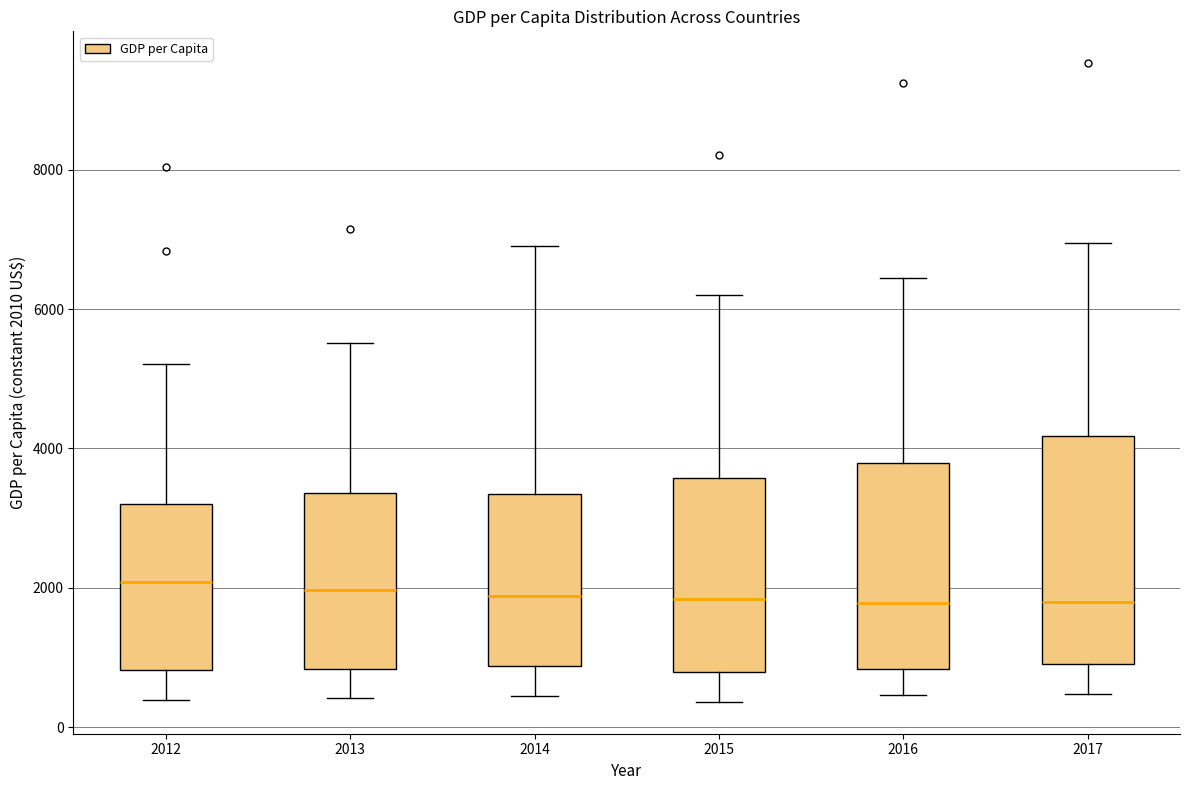

Where does the lower whisker of the box at x = 2014 end on the y-axis? The values are not printed on the chart, so give them approximately, as read against the axis.

400